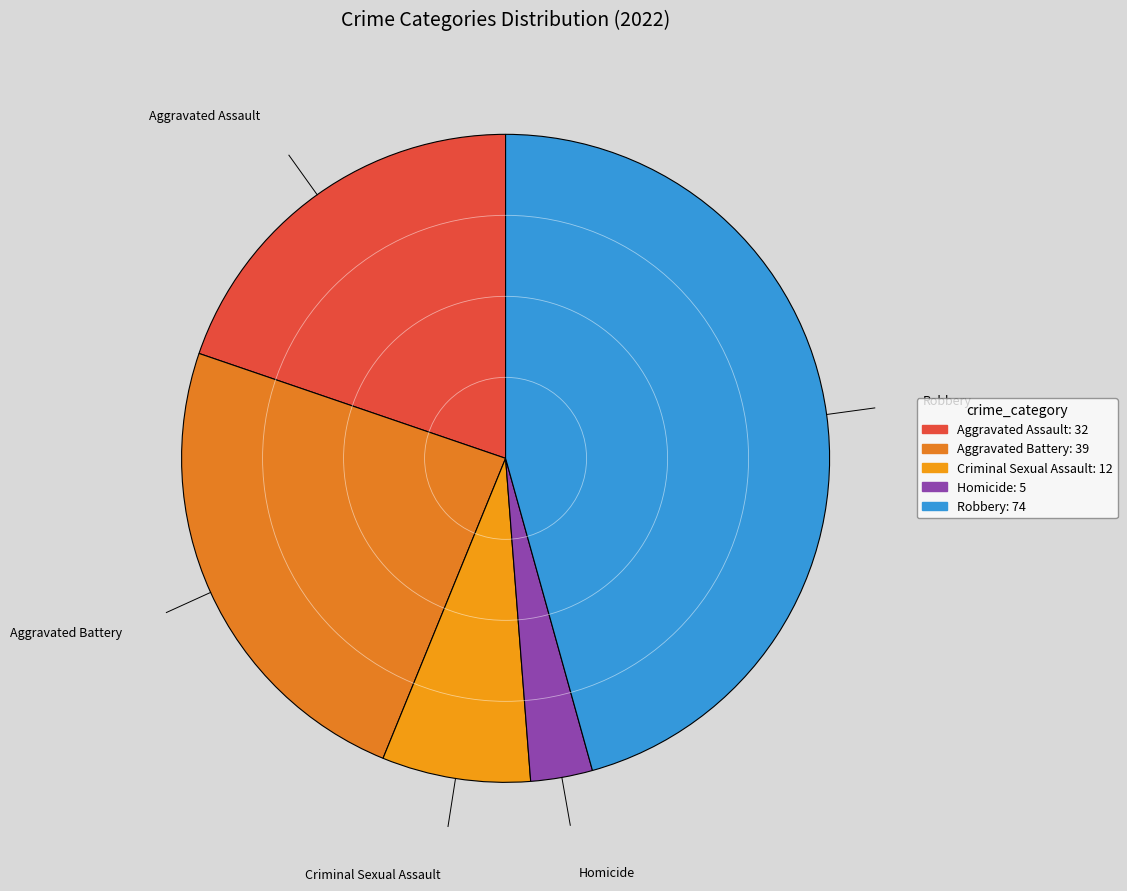

Combined, do Criminal Sexual Assault and Homicide account for over 50%?

No